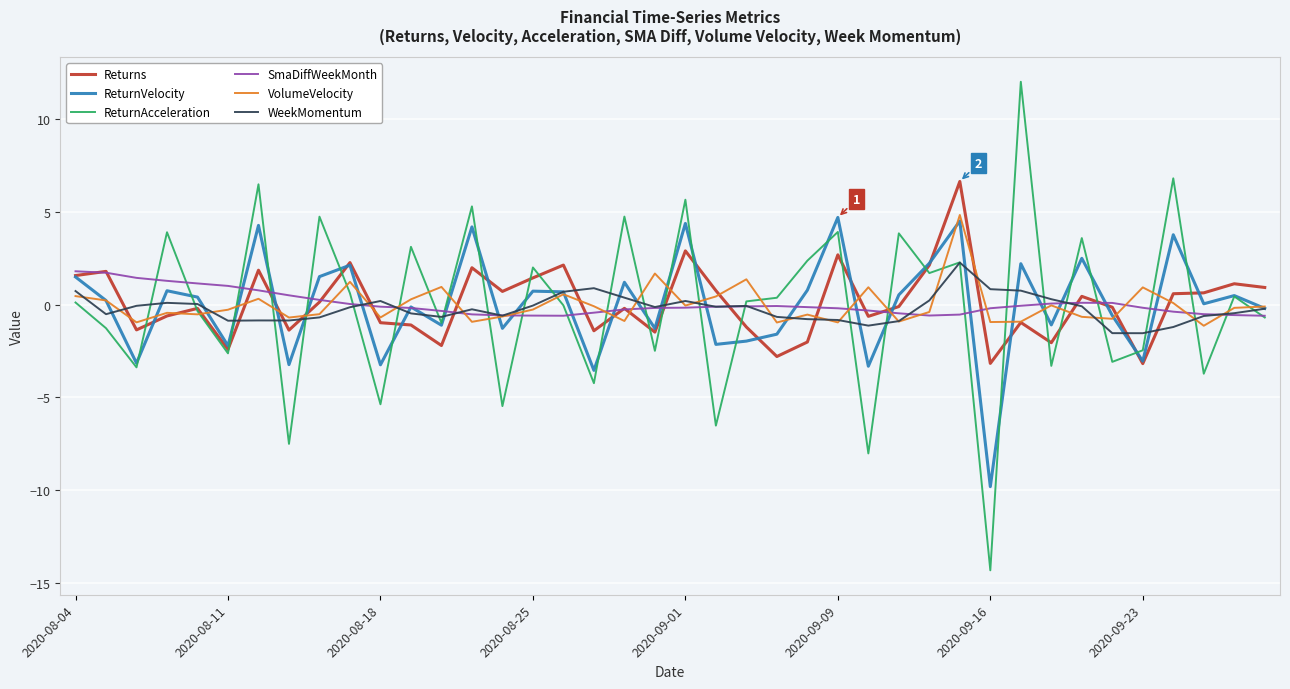

How many interior local valleys does the ReturnVelocity series have?

14